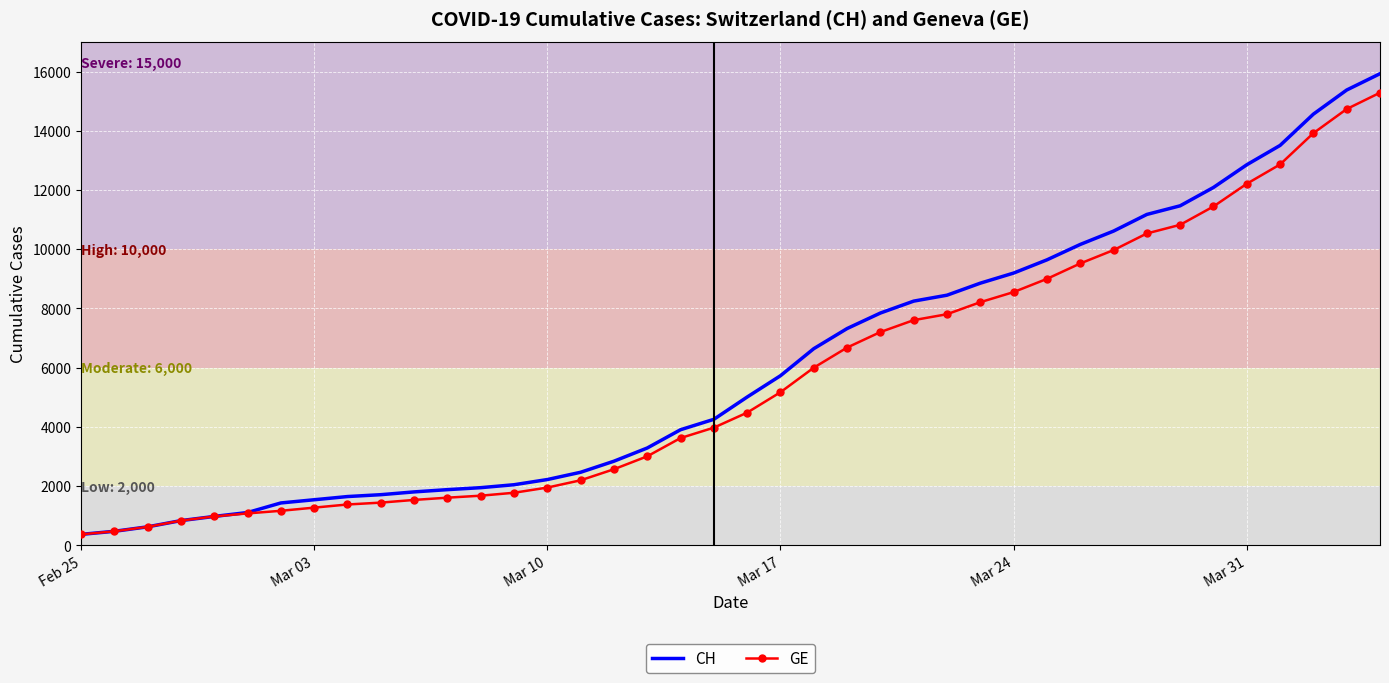

What is the greatest value displayed?

15926